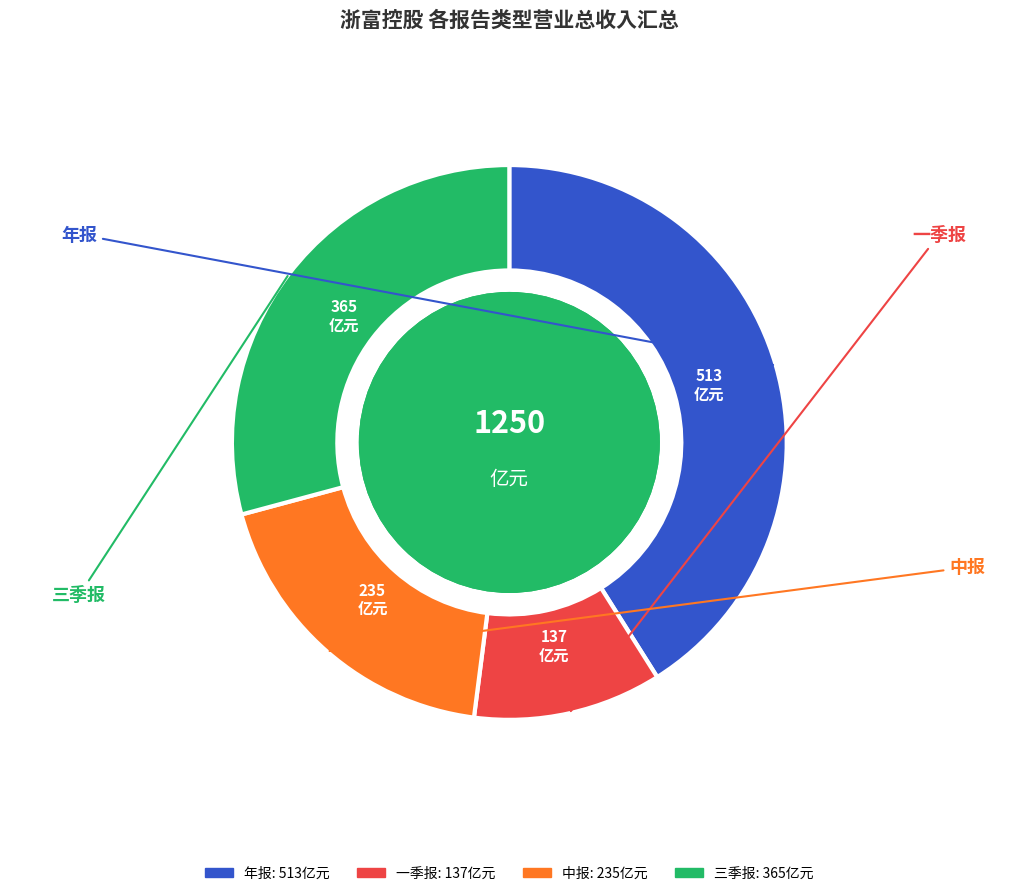

Is it true that 三季报 is 37% of the pie?

False